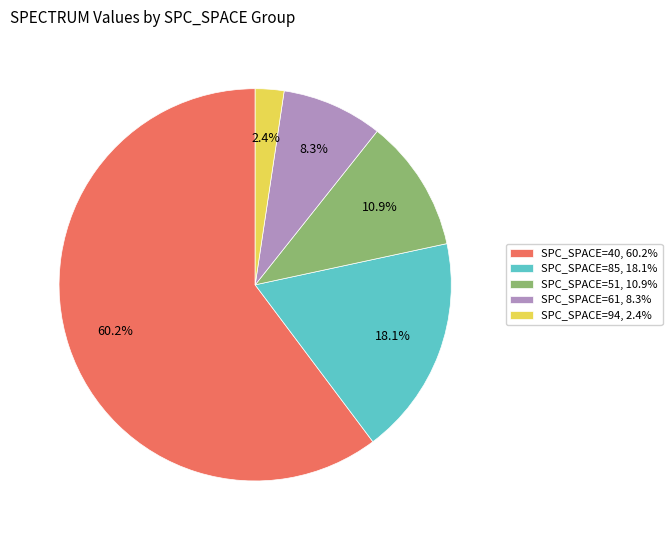

How many slices are in this pie chart?

5